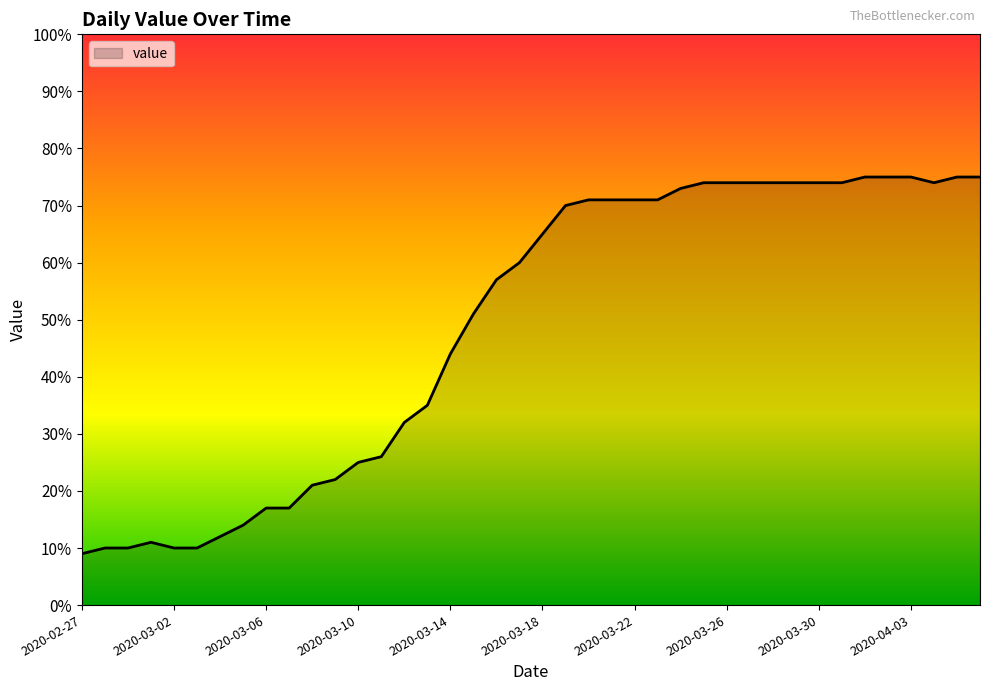

How many lines are shown in the chart?

1